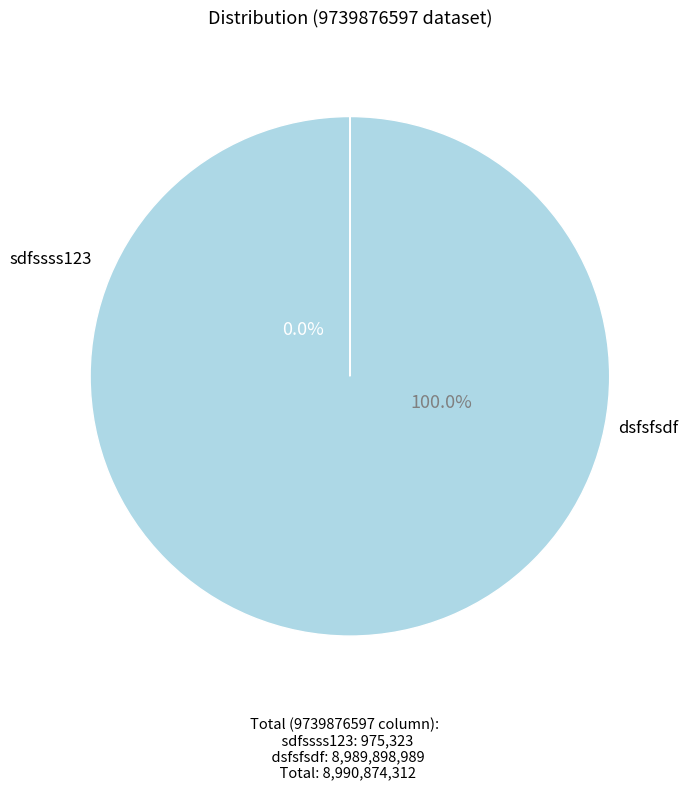

True or false: sdfssss123 accounts for 15% of the total.

False